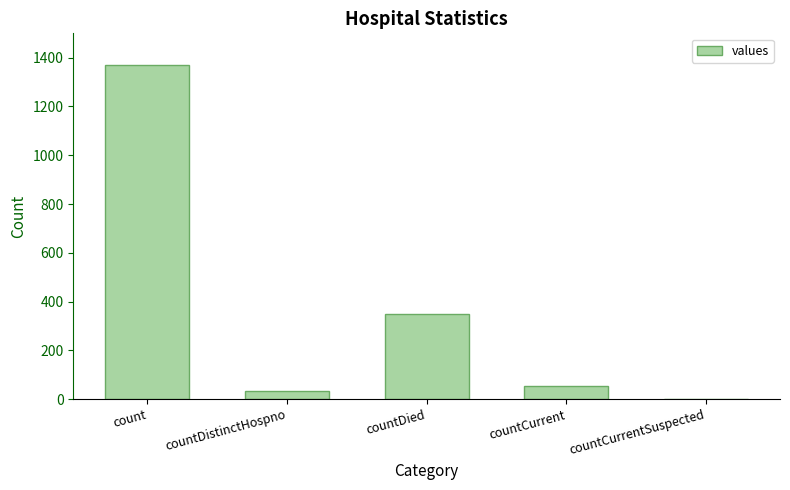

What is the sum of all values?

1805